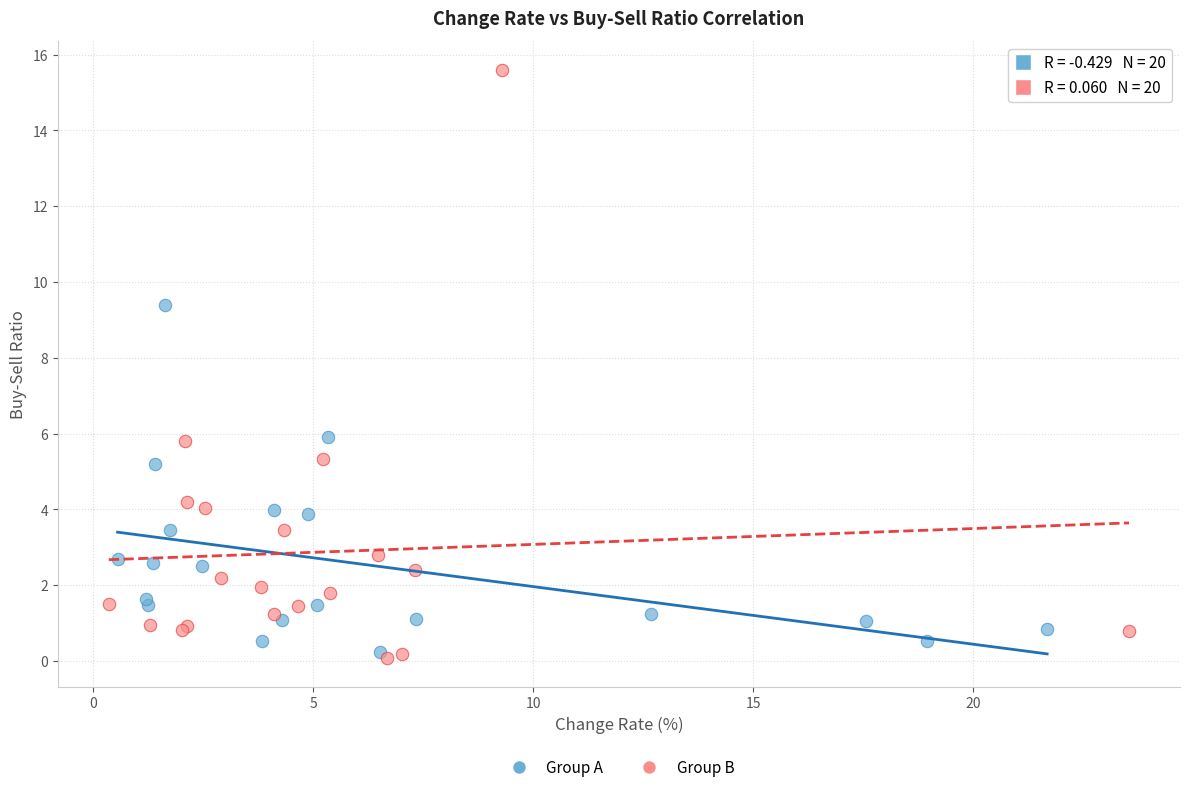

Which series has the widest spread of Y values?

Group B